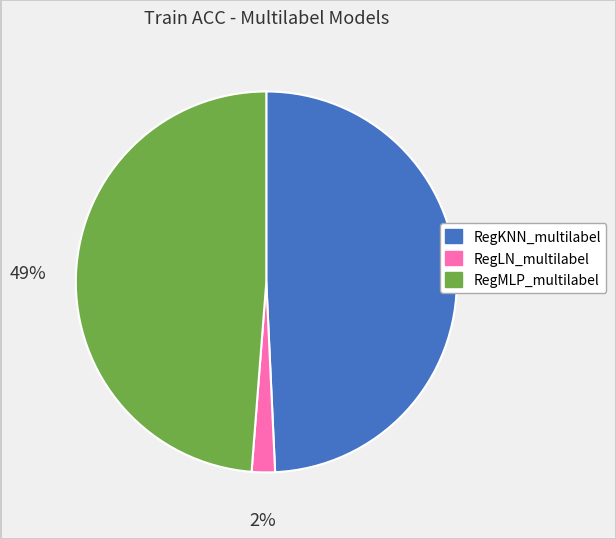

The RegKNN_multilabel slice represents 43% of the pie. True or false?

False